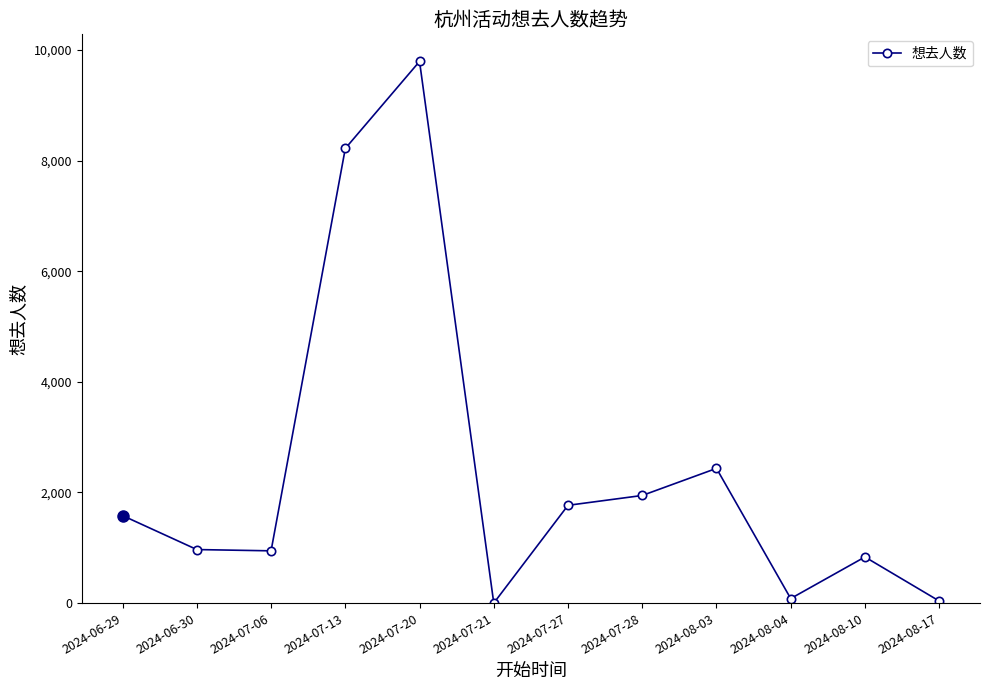

At which category does the chart reach its peak across all series?

2024-07-20